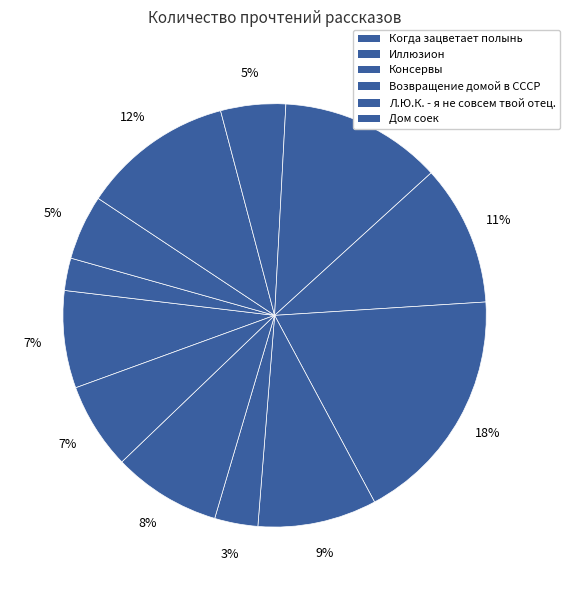

How many segments does this pie chart have?

12